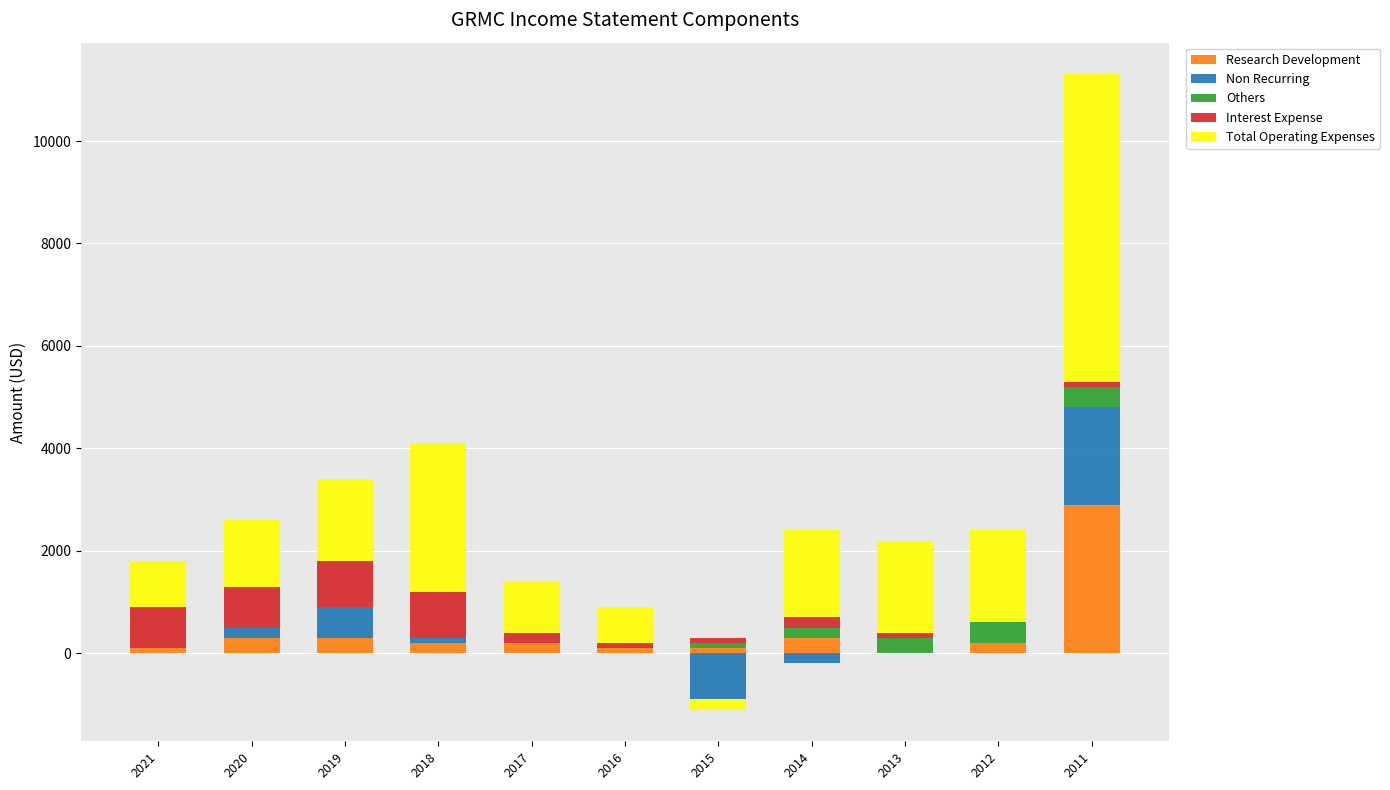

What is the difference between the Research Development values at 2011 and 2014?

2600